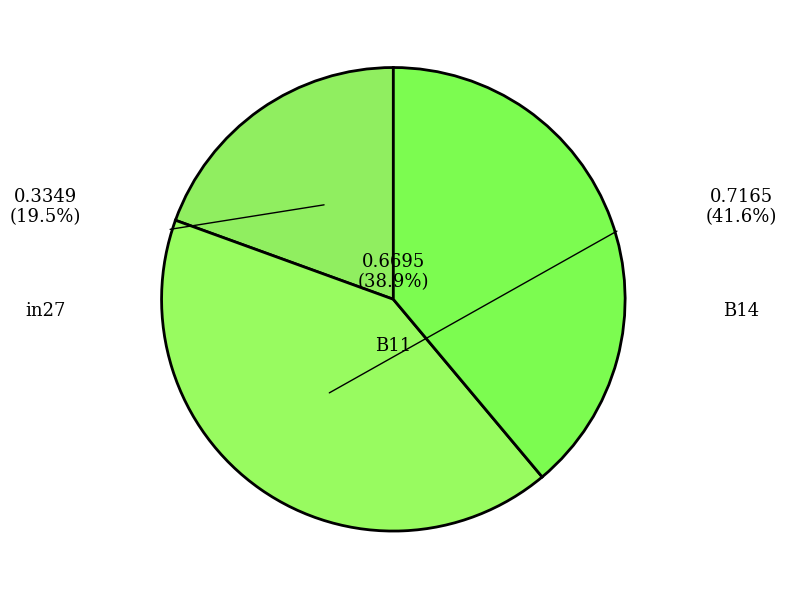

Is there any slice that represents more than half of the pie?

No